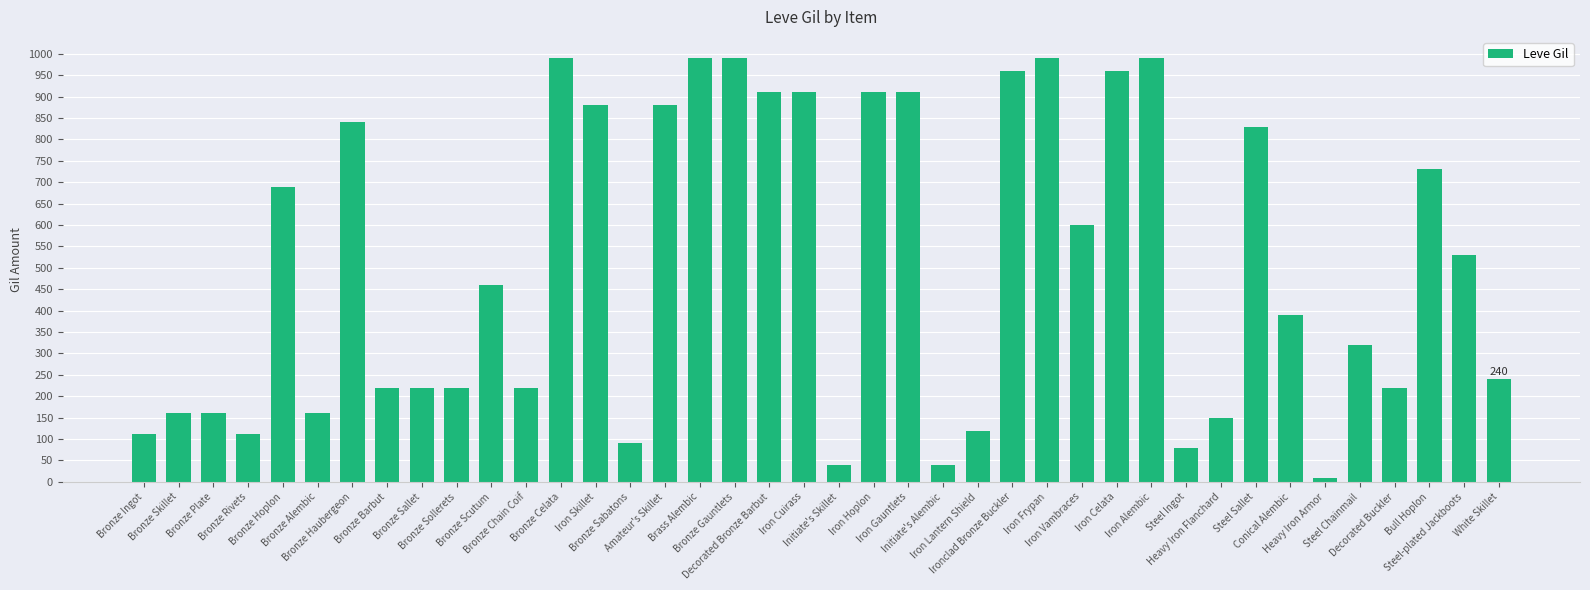

True or false: the data shows 112 at Bronze Rivets.

True